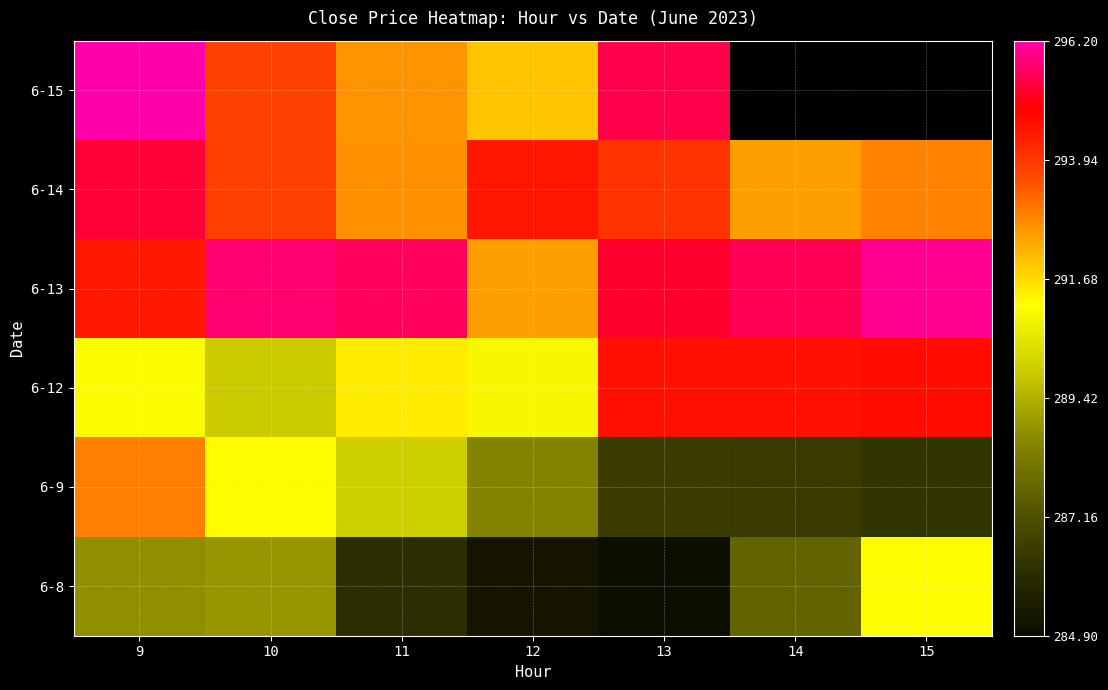

What is the difference between the 6-12 values at 11 and 10?

1.6